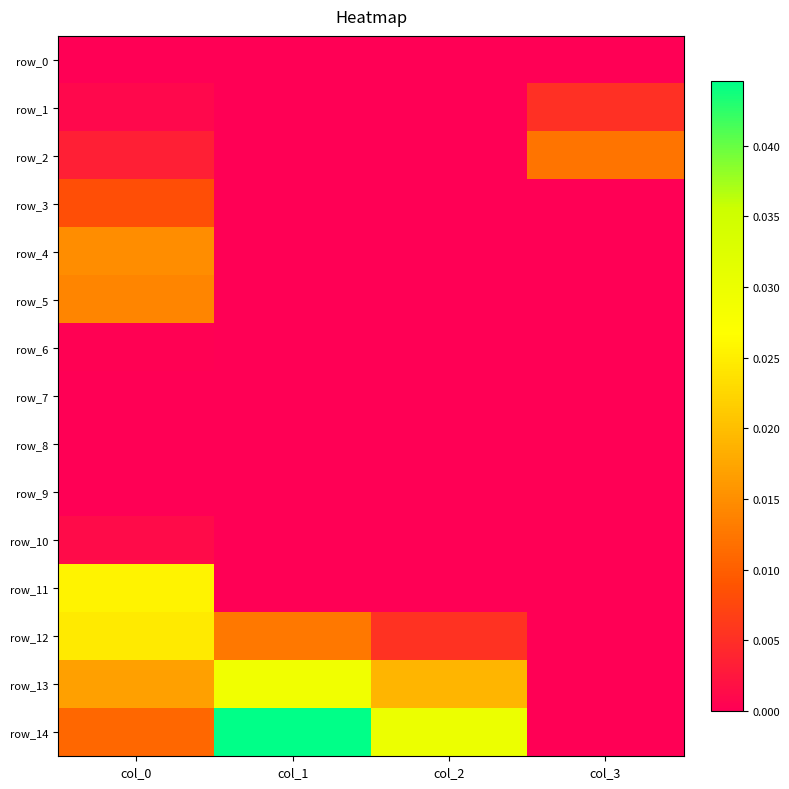

Which series changed the most between col_0 and col_3?

row_11